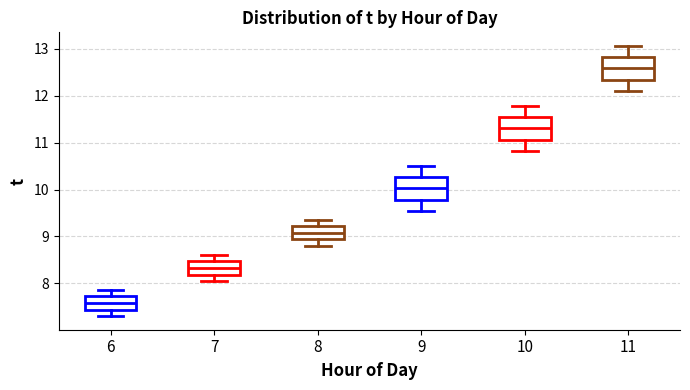

Reading left to right, transcribe this box plot: for each box, give where its median line is, the range the box spans, and where its two whiskers end, as read against the y-axis. The values are not printed on the chart, so give them approximately, as read against the axis.

6: median 7.6, box 7.4 to 7.7, whiskers 7.3 to 7.9
7: median 8.3, box 8.2 to 8.5, whiskers 8.0 to 8.6
8: median 9.1, box 8.9 to 9.2, whiskers 8.8 to 9.4
9: median 10.0, box 9.8 to 10.3, whiskers 9.5 to 10.5
10: median 11.3, box 11.1 to 11.5, whiskers 10.8 to 11.8
11: median 12.6, box 12.3 to 12.8, whiskers 12.1 to 13.1